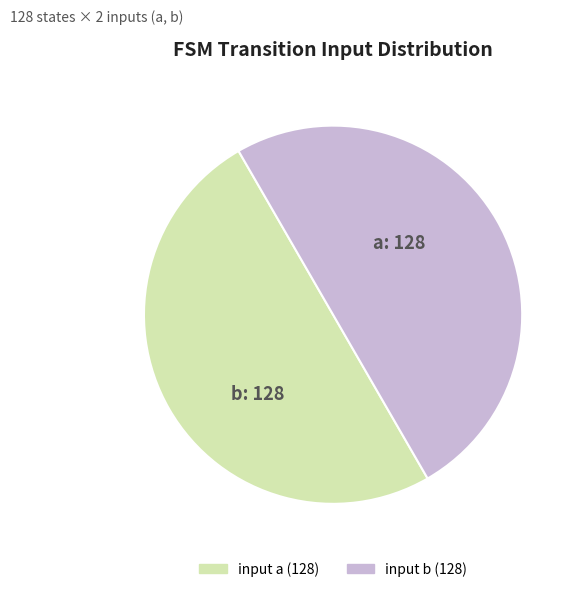

Is the sum of input a and input b greater than half?

Yes